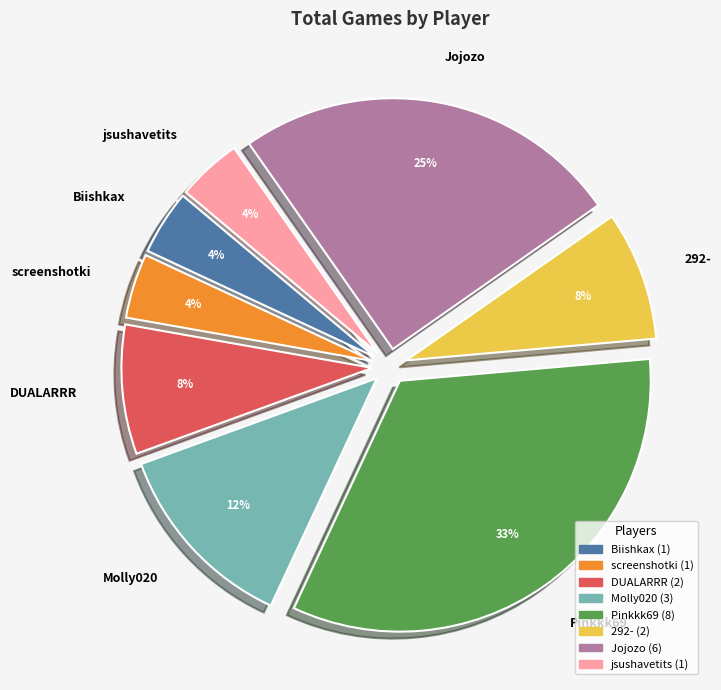

Does 292- account for over 50% of the chart?

No